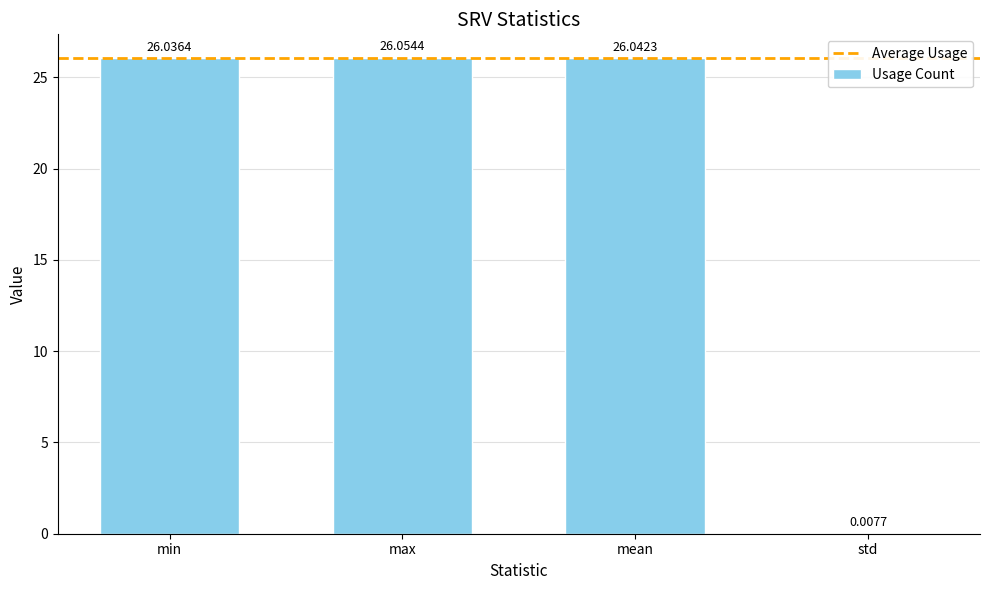

The value at max is 26.1. True or false?

True